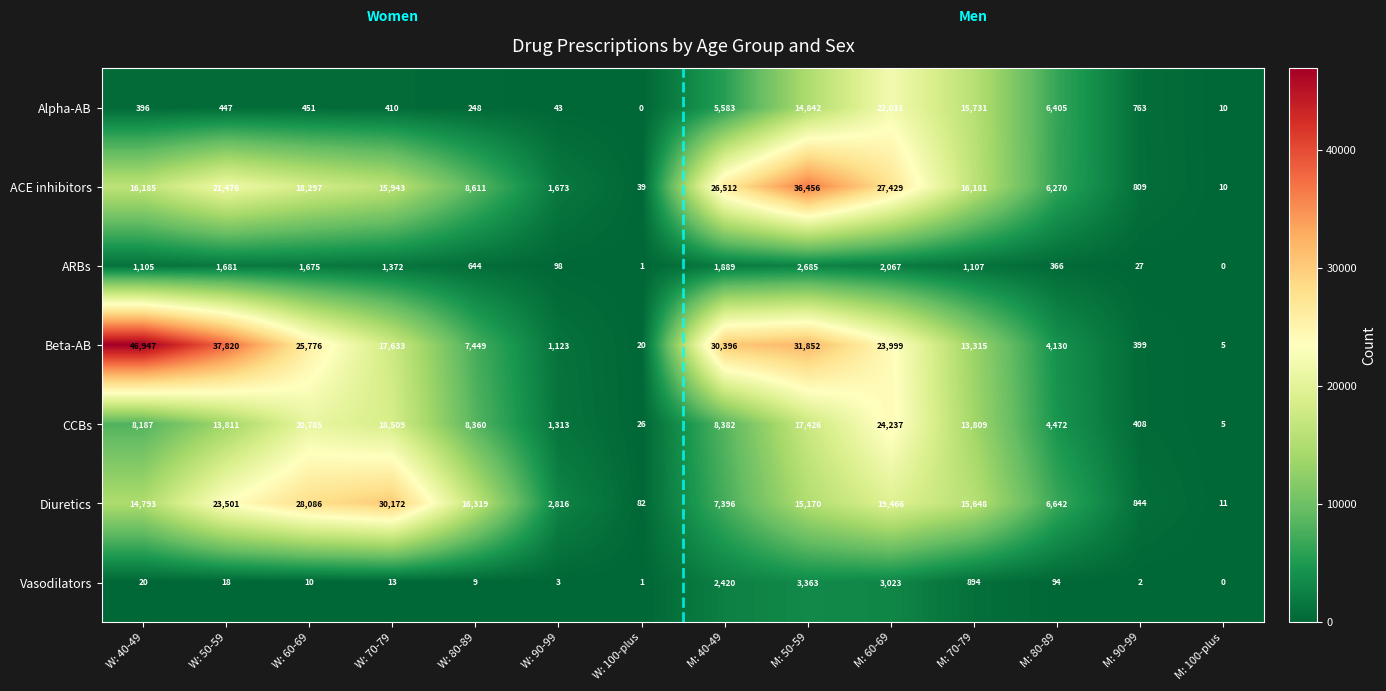

The Beta-AB series shows 37820 at W: 50-59. True or false?

True